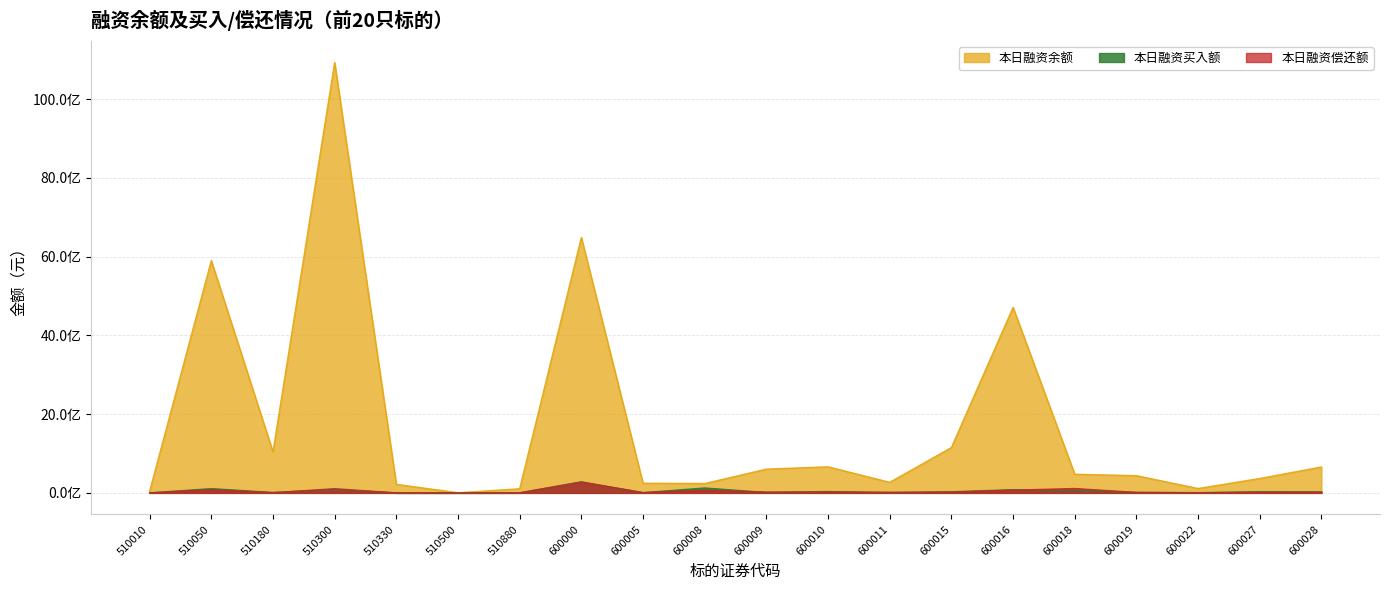

The value of 本日融资偿还额 at 510050 is 38350310. True or false?

False